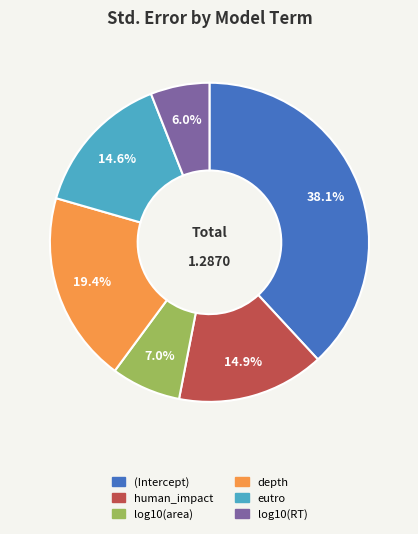

Is there any slice that represents more than half of the pie?

No